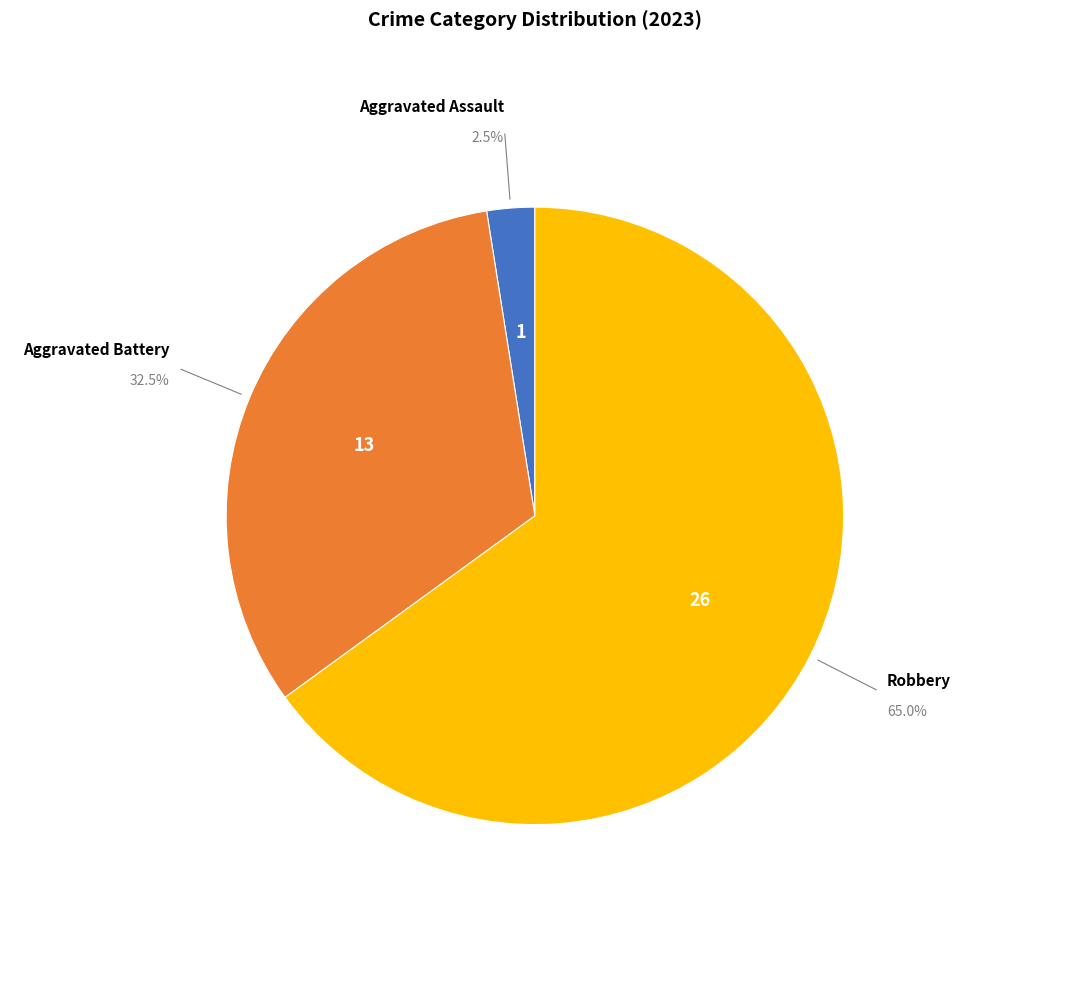

Is there a majority slice in this chart?

Yes